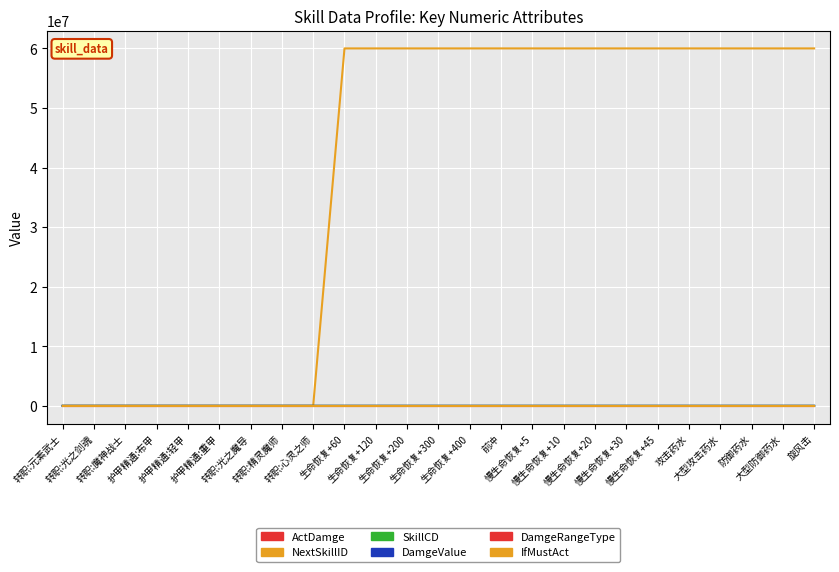

Does the chart have visible grid lines?

Yes